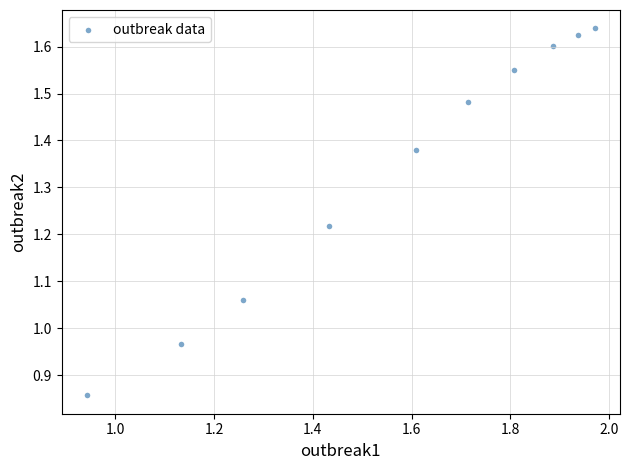

What is the range of Y values (max minus min)?

0.8